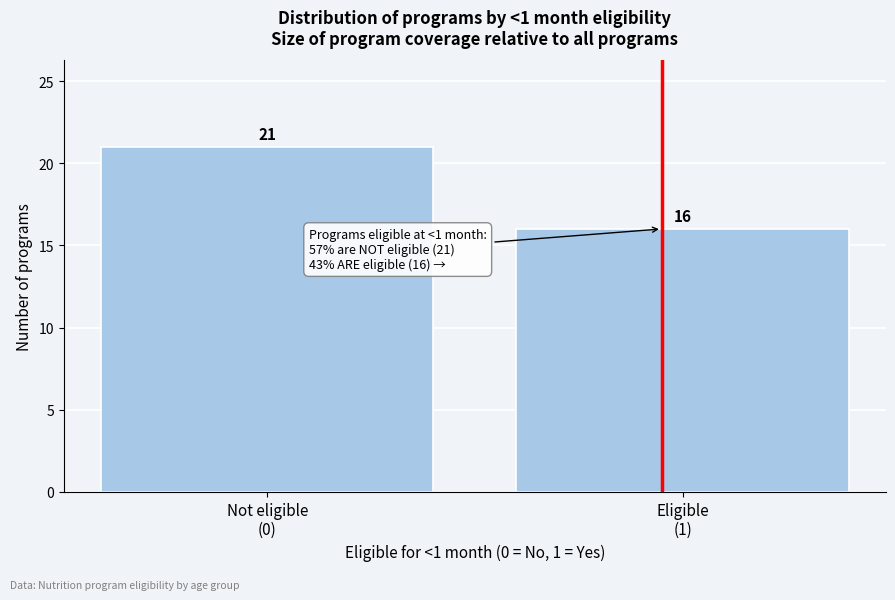

Reading left to right, what are all the values shown in this chart?

21	16